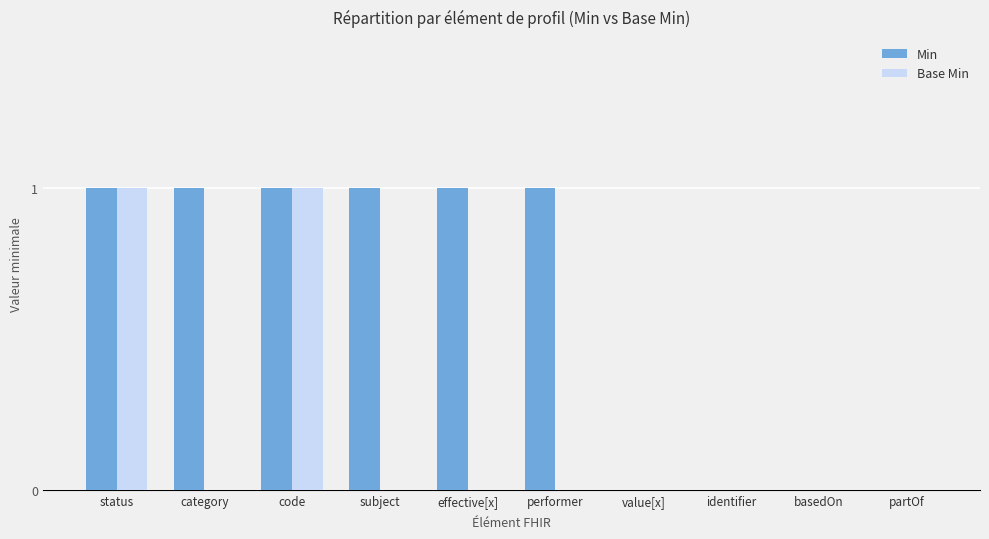

Reading left to right, list all the values displayed in this chart.

Min: 1	1	1	1	1	1	0	0	0	0
Base Min: 1	0	1	0	0	0	0	0	0	0